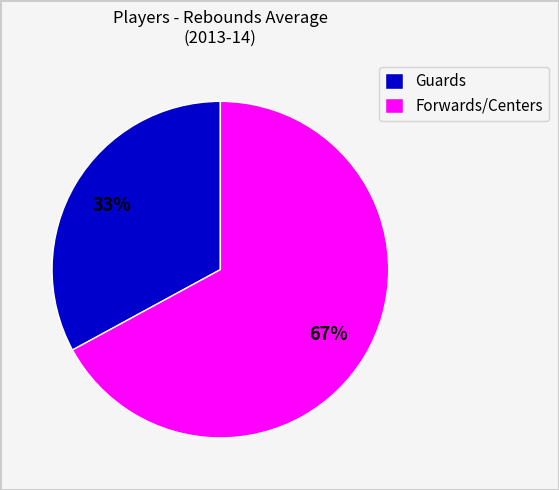

Rank the categories by value from highest to lowest.

Forwards/Centers, Guards